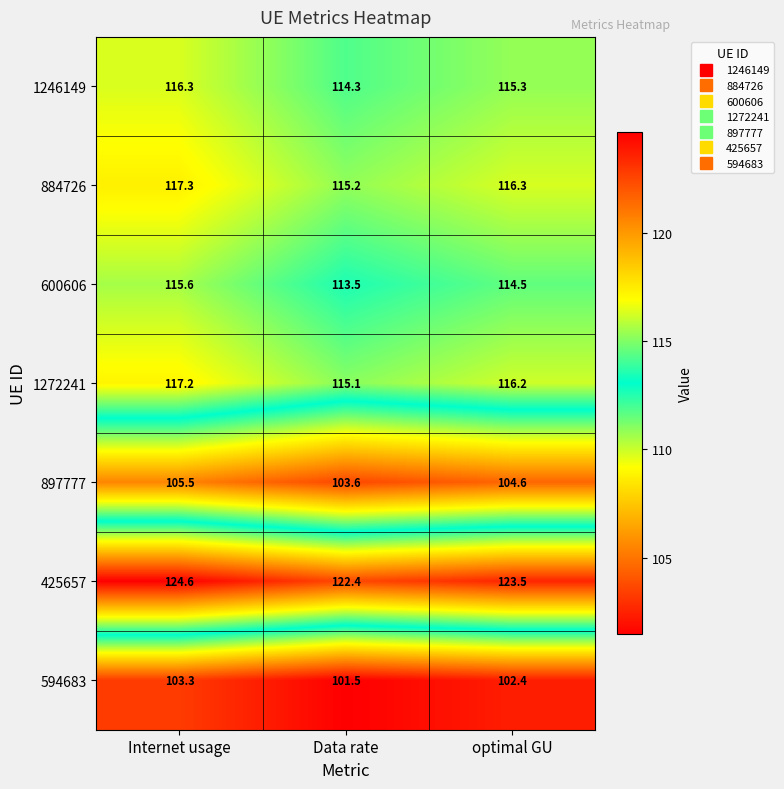

True or false: 897777 has a value of 105.5 at Internet usage.

True